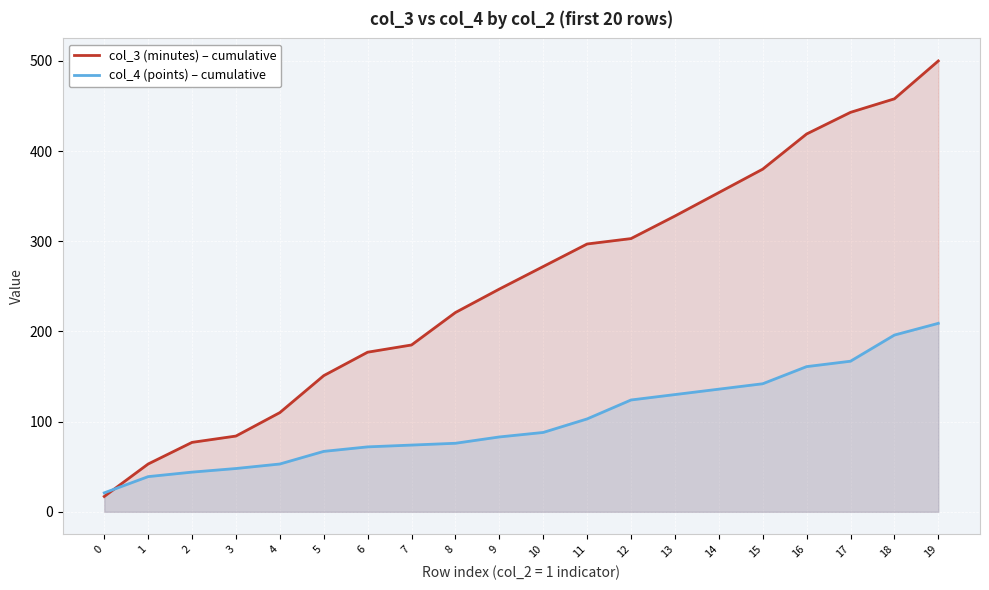

What is the difference between the col_3 (minutes) – cumulative values at 1 and 10?

219